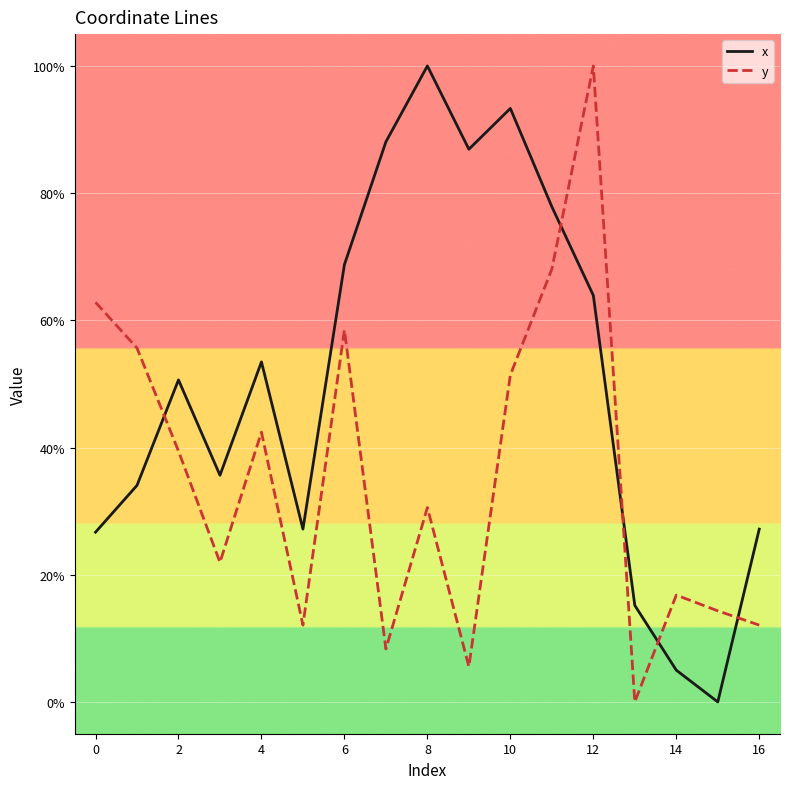

What is the maximum value shown in the chart?

100.0